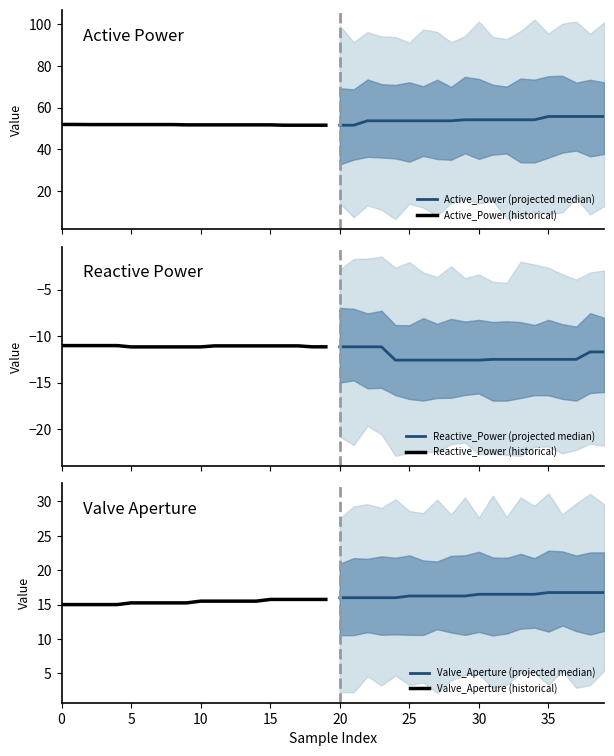

True or false: Active_Power (projected median) has a value of 82.0 at 40.

False